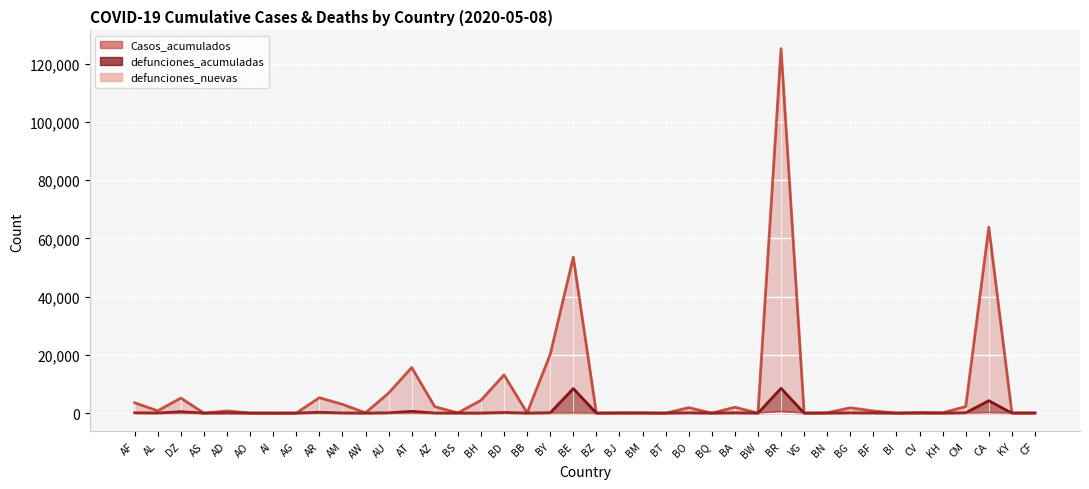

Which has a higher value, BS or AS?

BS